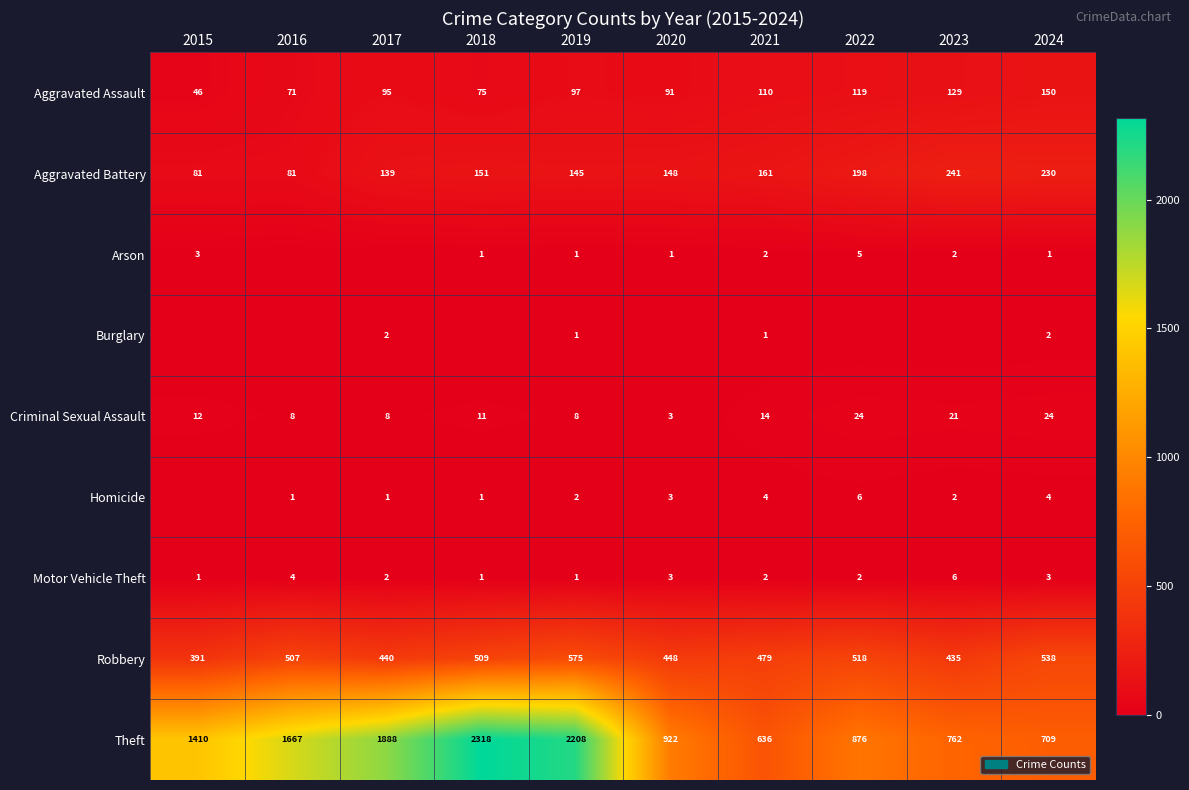

Is the value of Theft at 2019 greater than the value of Homicide at 2024?

Yes